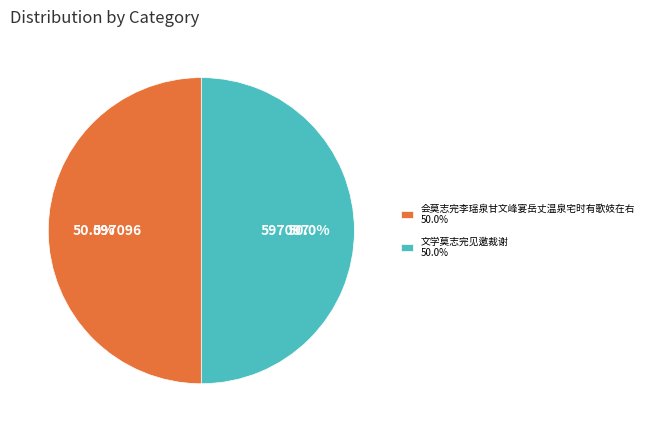

Approximately how many times larger is the value at 文学莫志完见邀裁谢 50.0% compared to 会莫志完李瑶泉甘文峰宴岳丈温泉宅时有歌妓在右 50.0%?

1.0